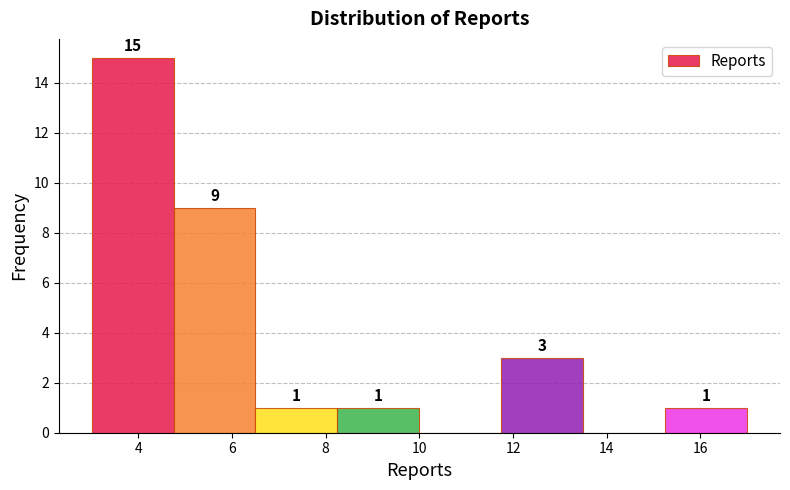

Which range on the x-axis has the tallest bar?

3.00 to 4.75